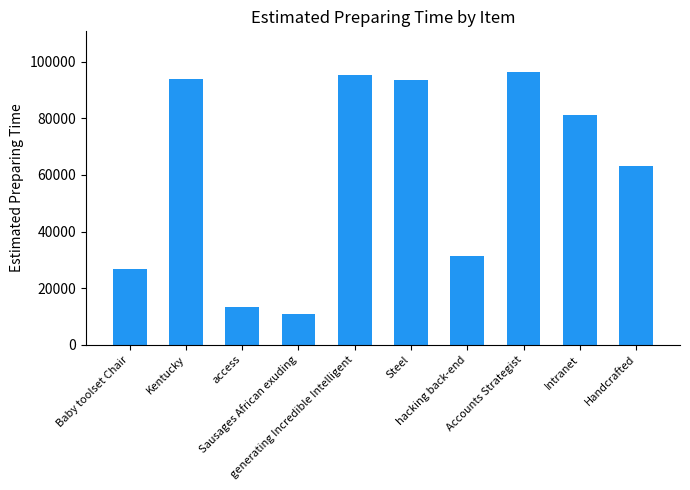

What is the average value?

60508